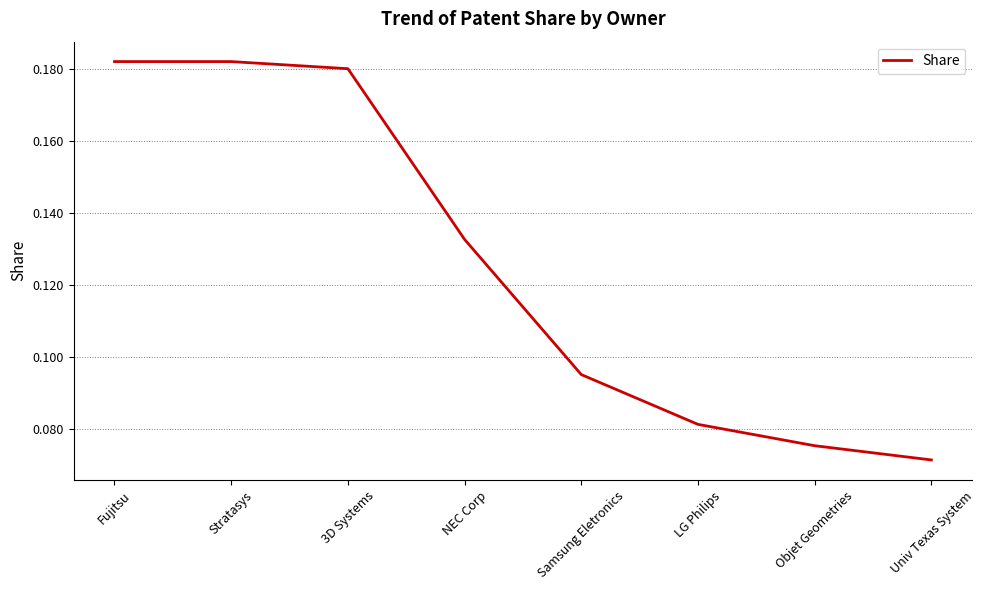

How many lines are shown in the chart?

1